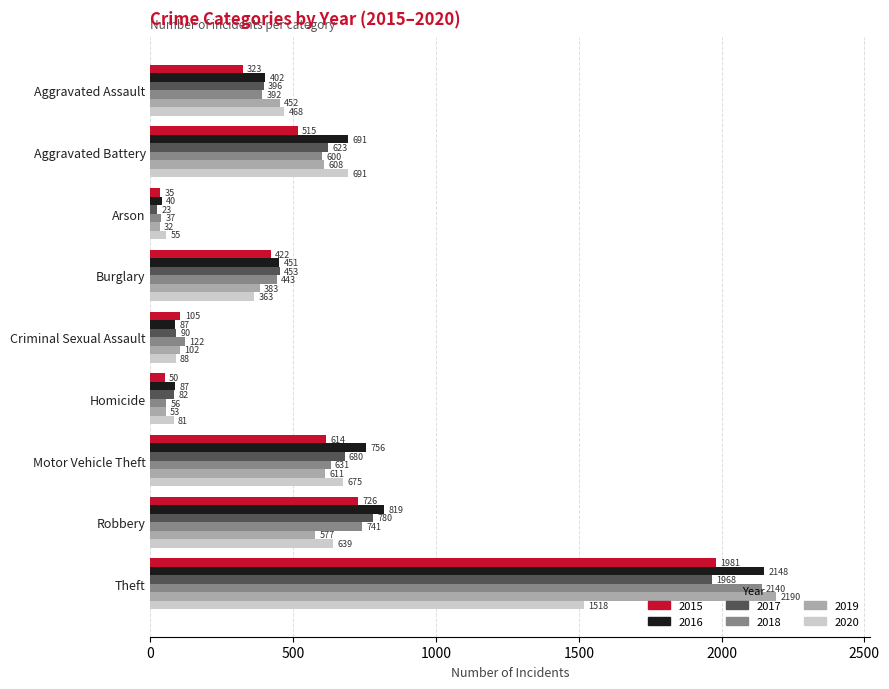

Which series changed the most between Burglary and Motor Vehicle Theft?

2020